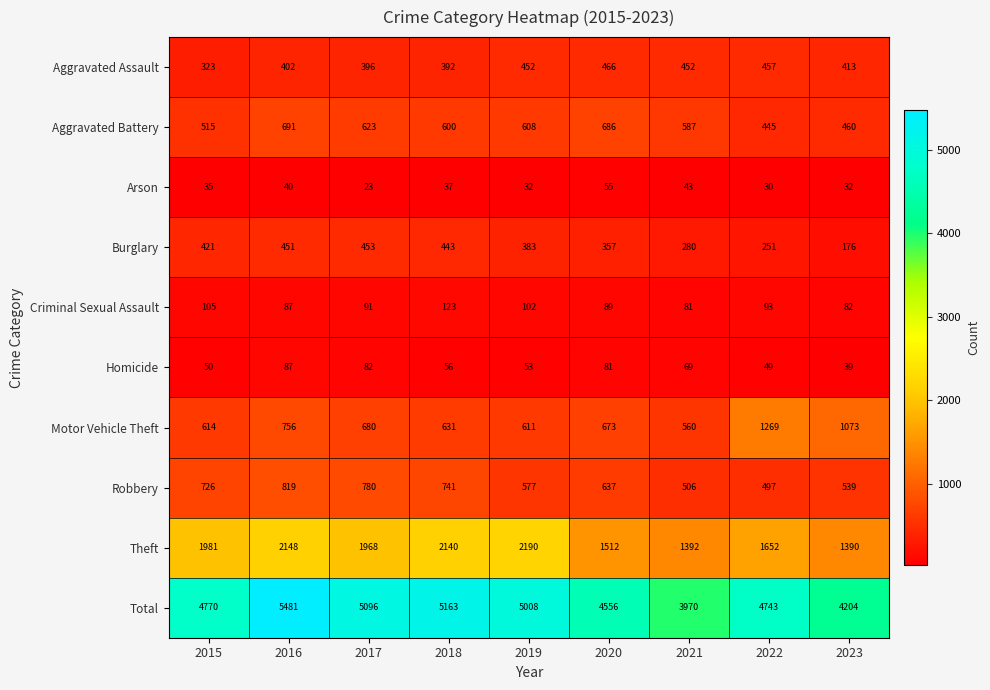

The value of Burglary at 2022 is 368. True or false?

False